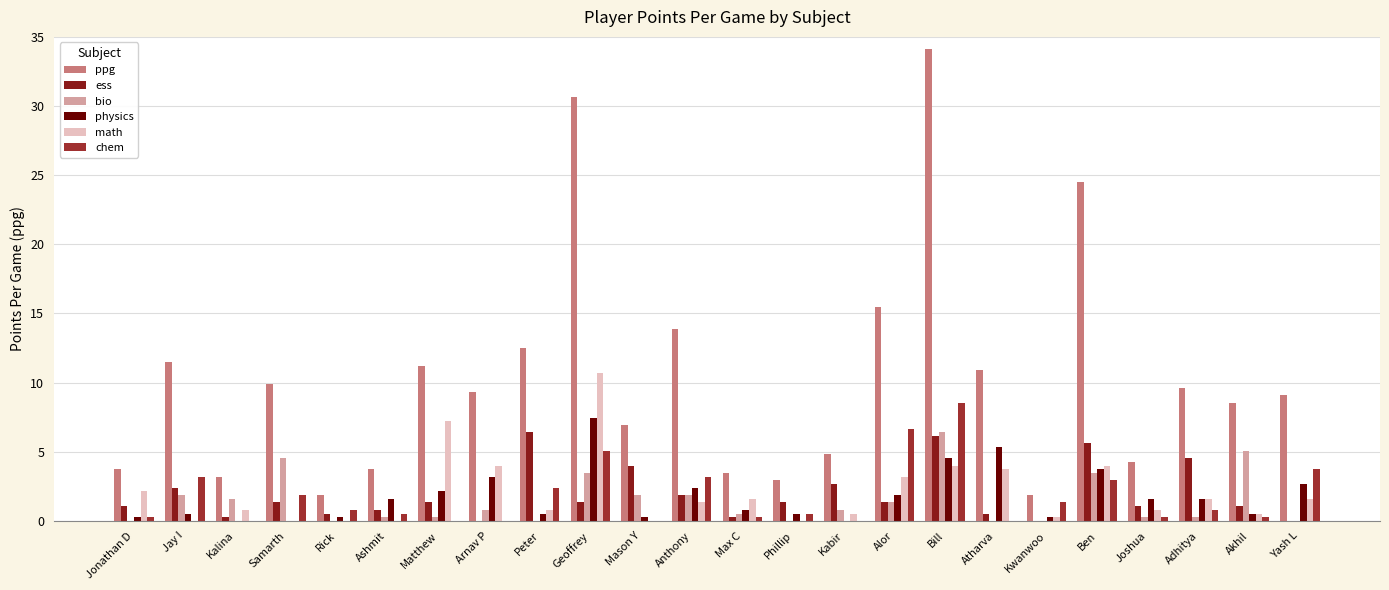

At how many categories does at least one series exceed 25?

2